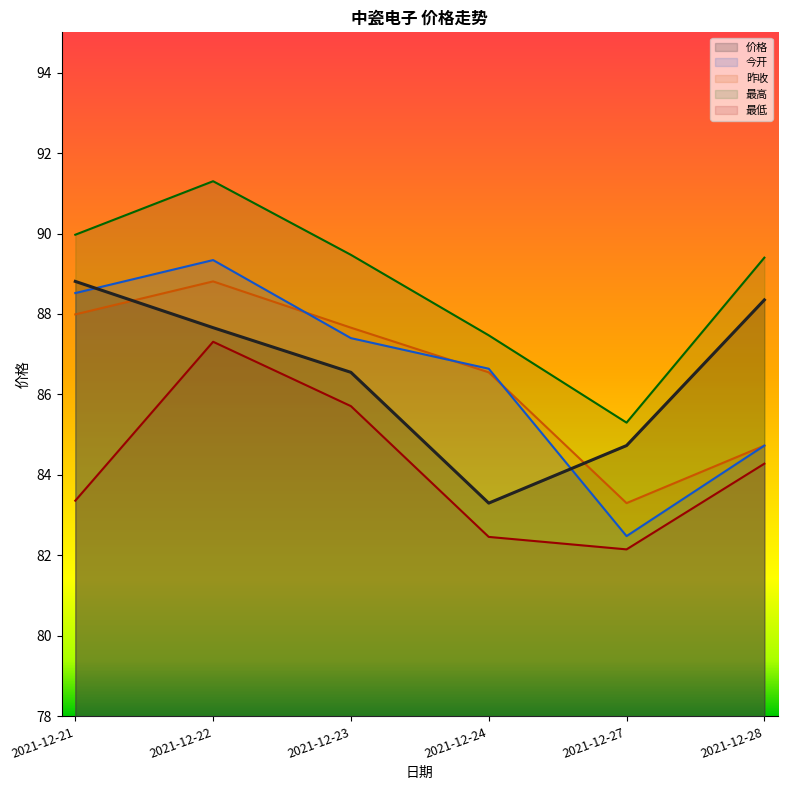

How many lines are shown in the chart?

5